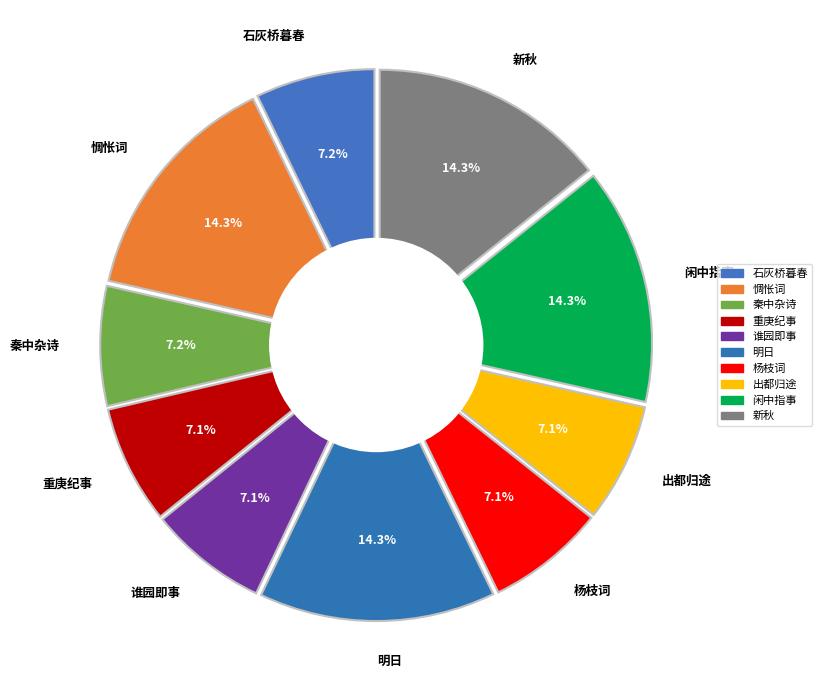

What is the largest slice in the pie chart?

惆怅词八首选六 其四